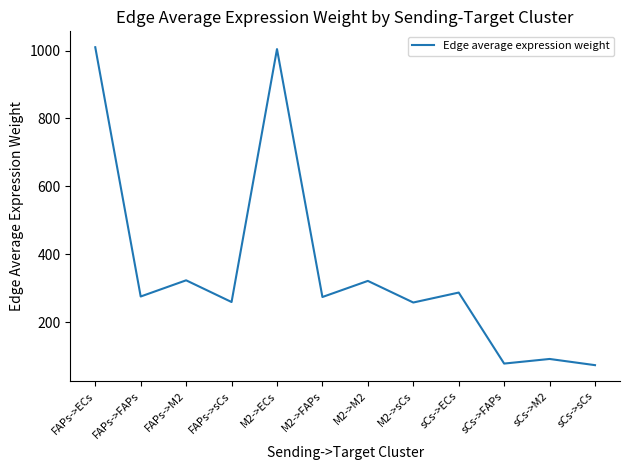

The chart shows a value of 180.8 at FAPs->FAPs. True or false?

False